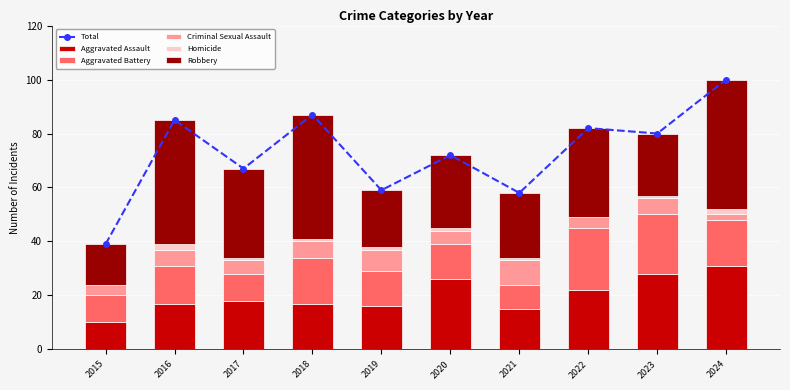

The value of Aggravated Assault at 2021 is 15. True or false?

True